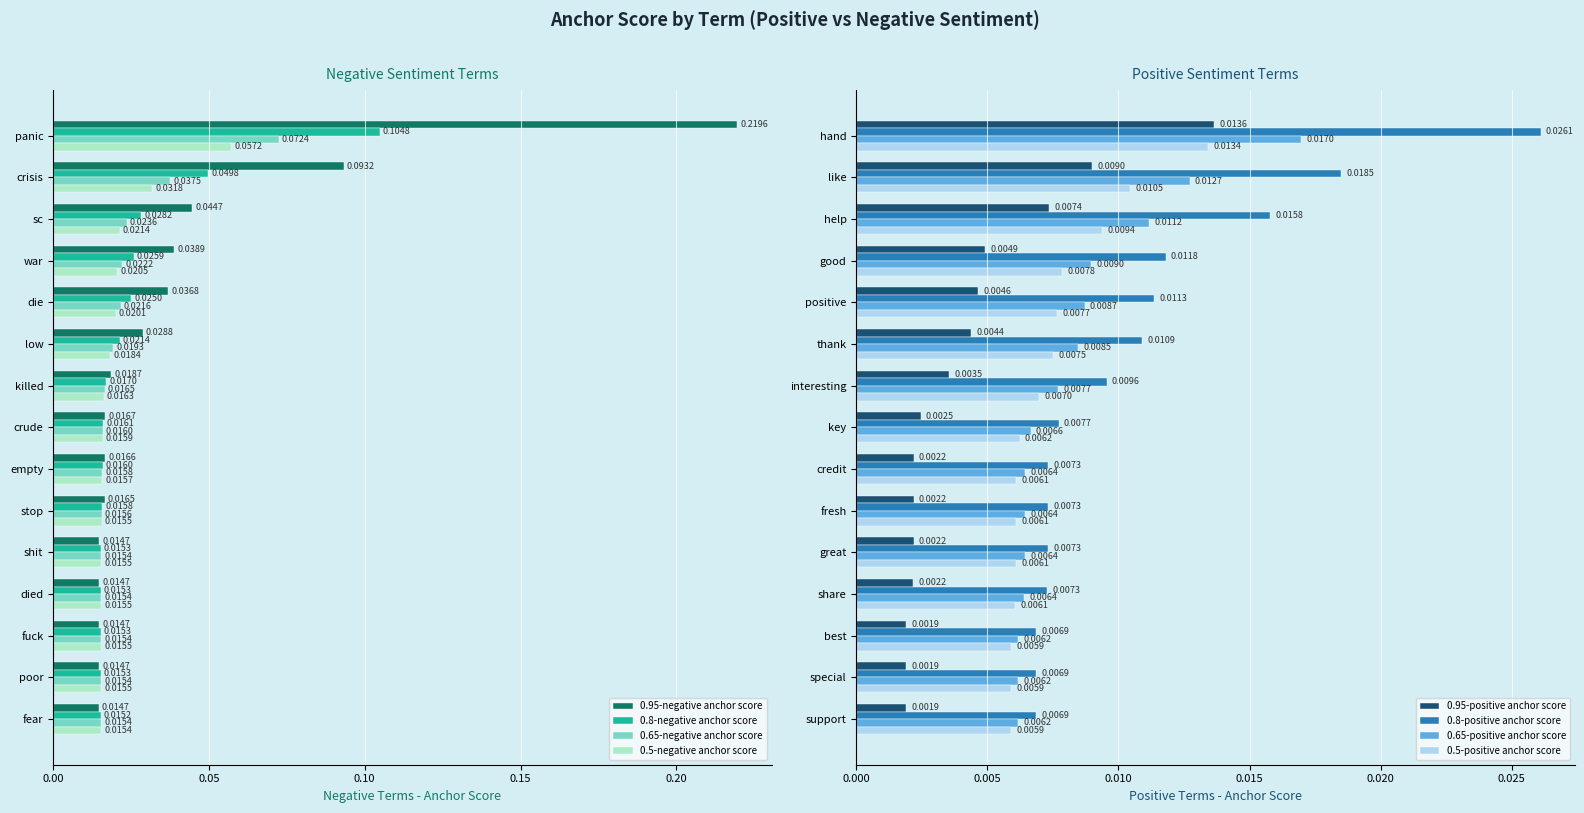

How many groups of bars are there?

15